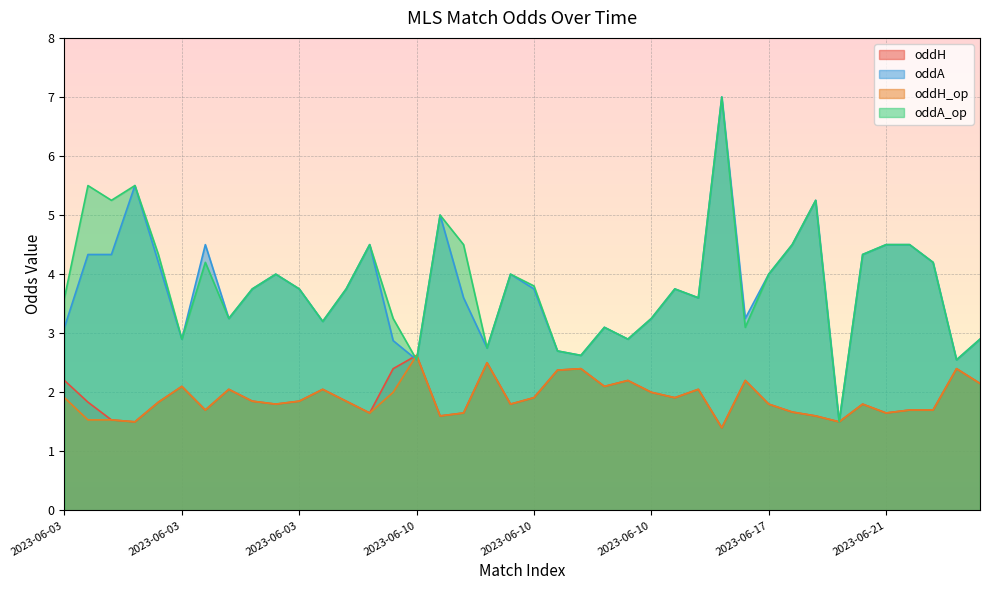

What is the spread (max minus min) of values at 2023-06-03?

1.7